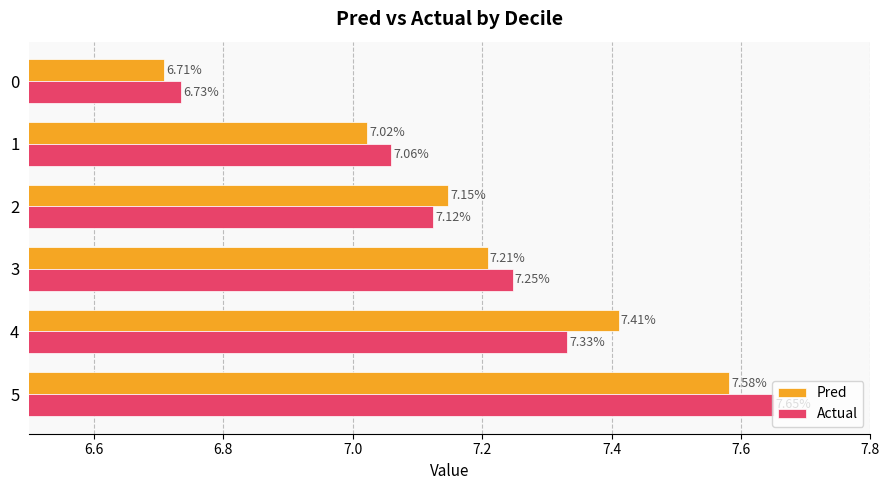

Rank the series by their maximum value, from highest to lowest.

Actual, Pred